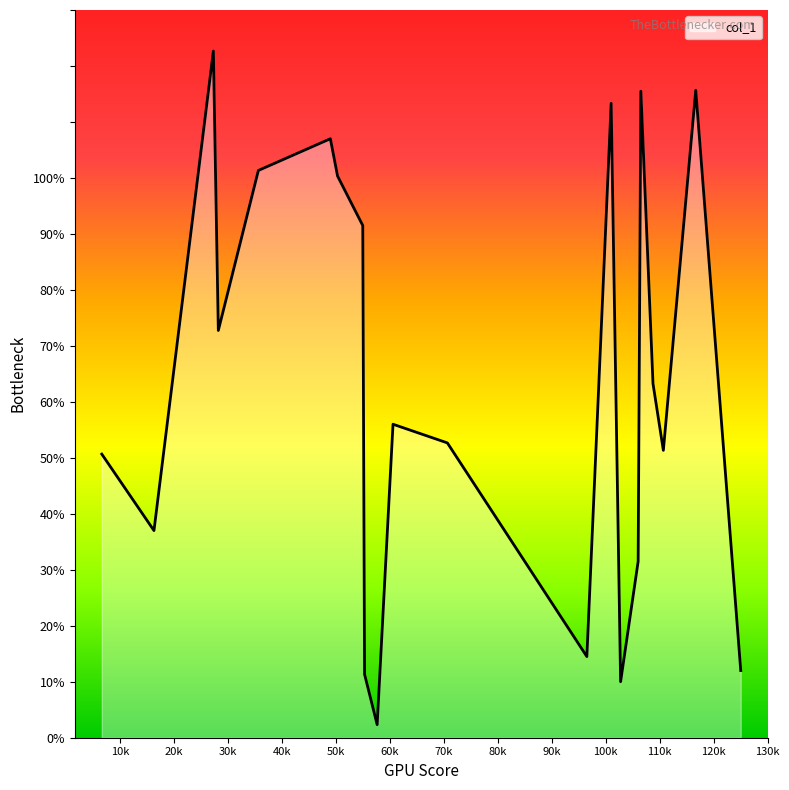

What is the difference between the maximum and minimum values?

120.3